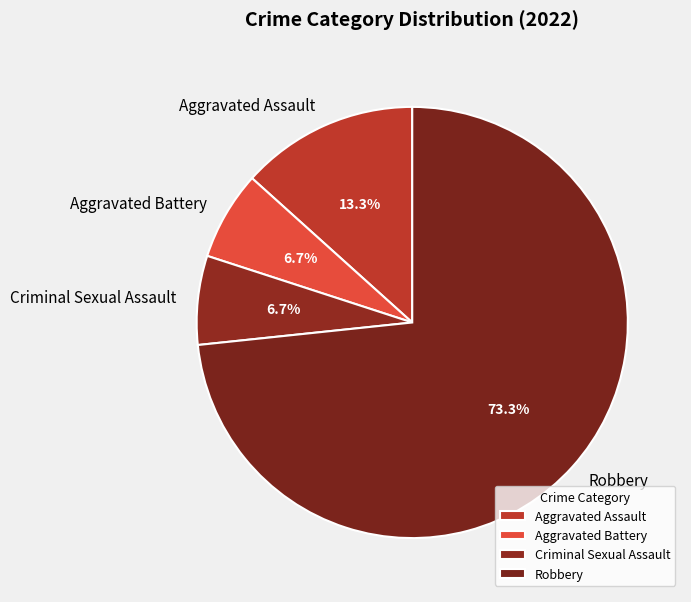

True or false: Aggravated Battery accounts for 1% of the total.

False